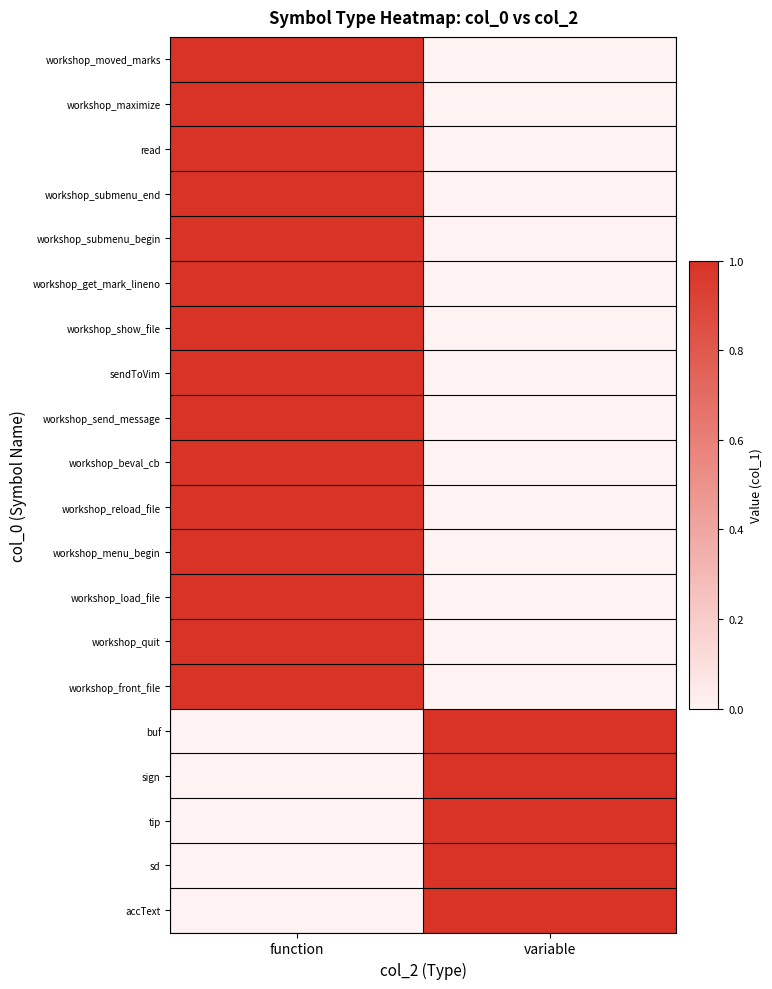

What is the maximum value shown in the chart?

1